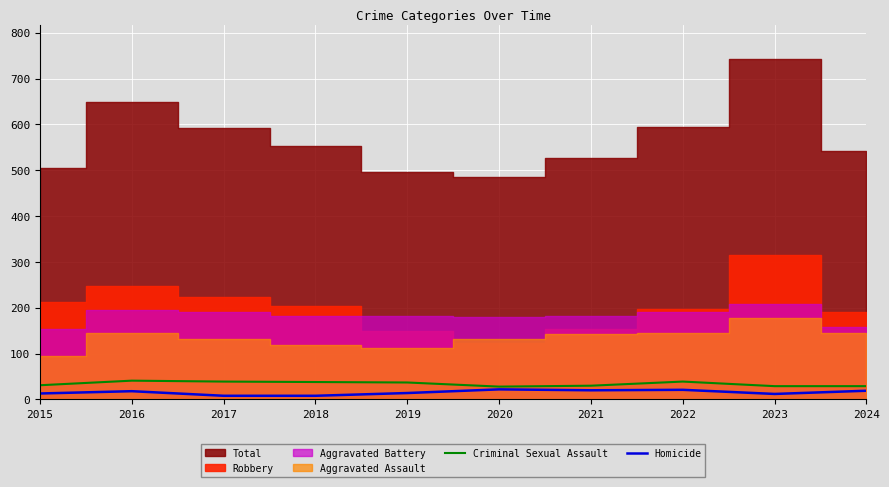

List the labels in order of Criminal Sexual Assault value, largest first.

2016, 2017, 2022, 2018, 2019, 2015, 2021, 2023, 2024, 2020